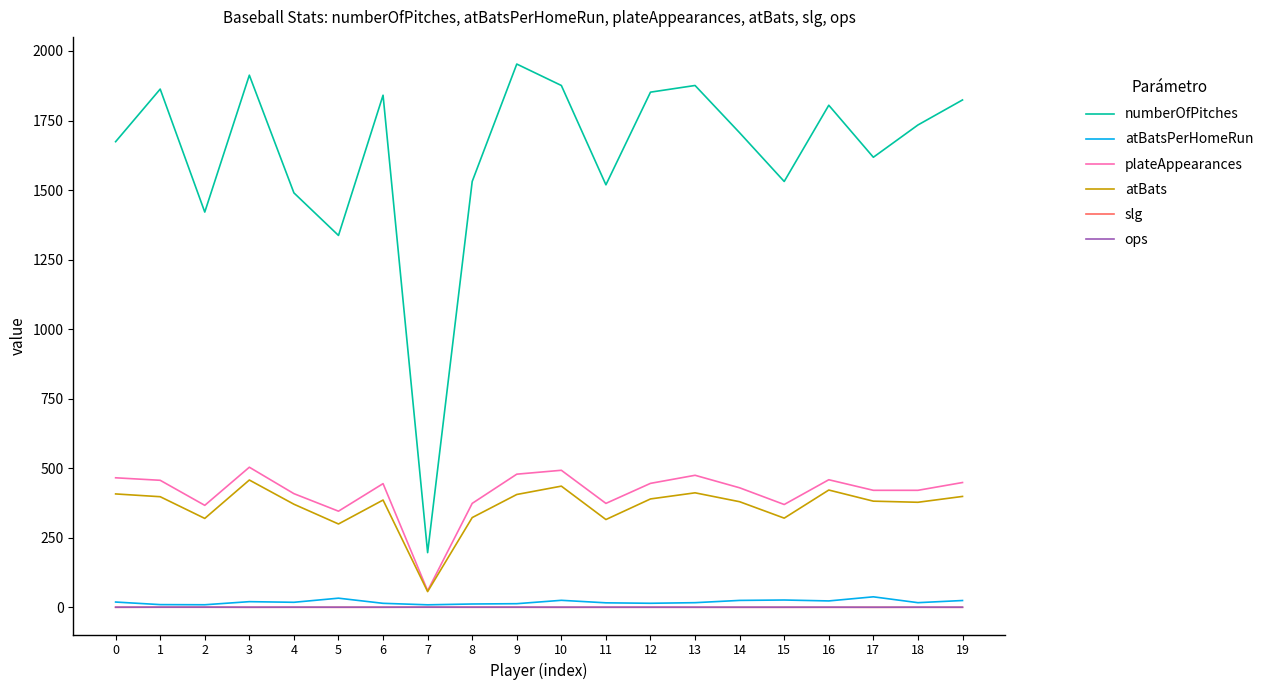

What is the greatest value displayed?

1953.0